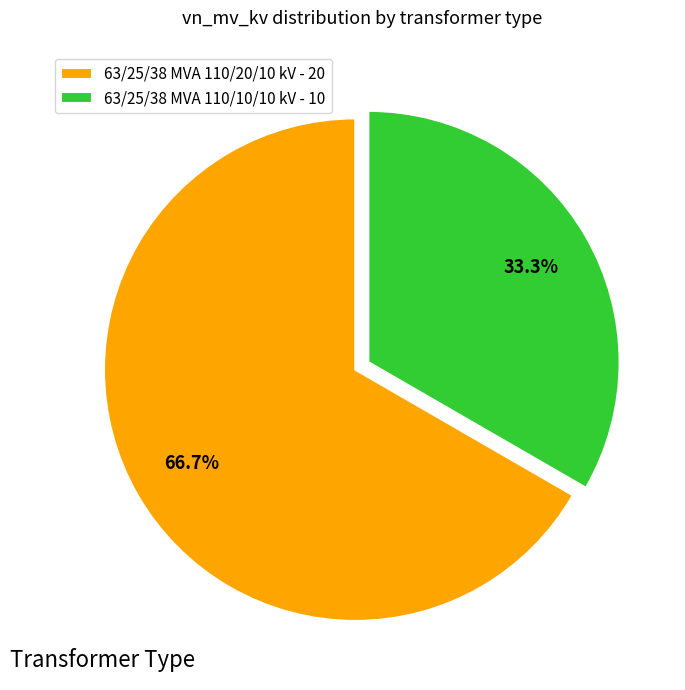

What percentage do 63/25/38 MVA 110/10/10 kV and 63/25/38 MVA 110/20/10 kV together represent?

100.0%